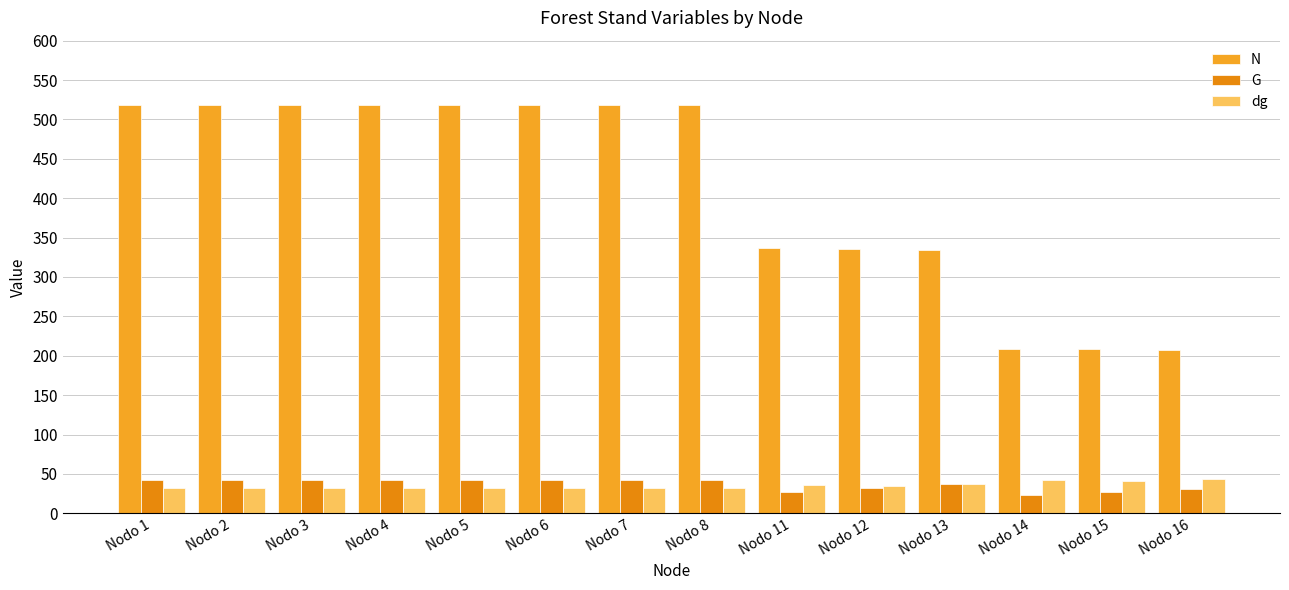

How many values in the G series exceed 41?

8